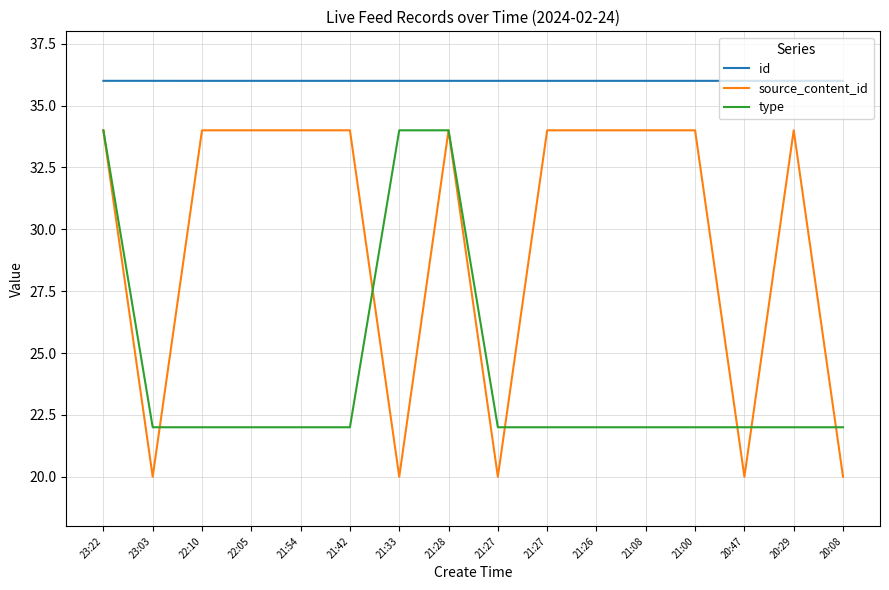

How many lines are shown in the chart?

3